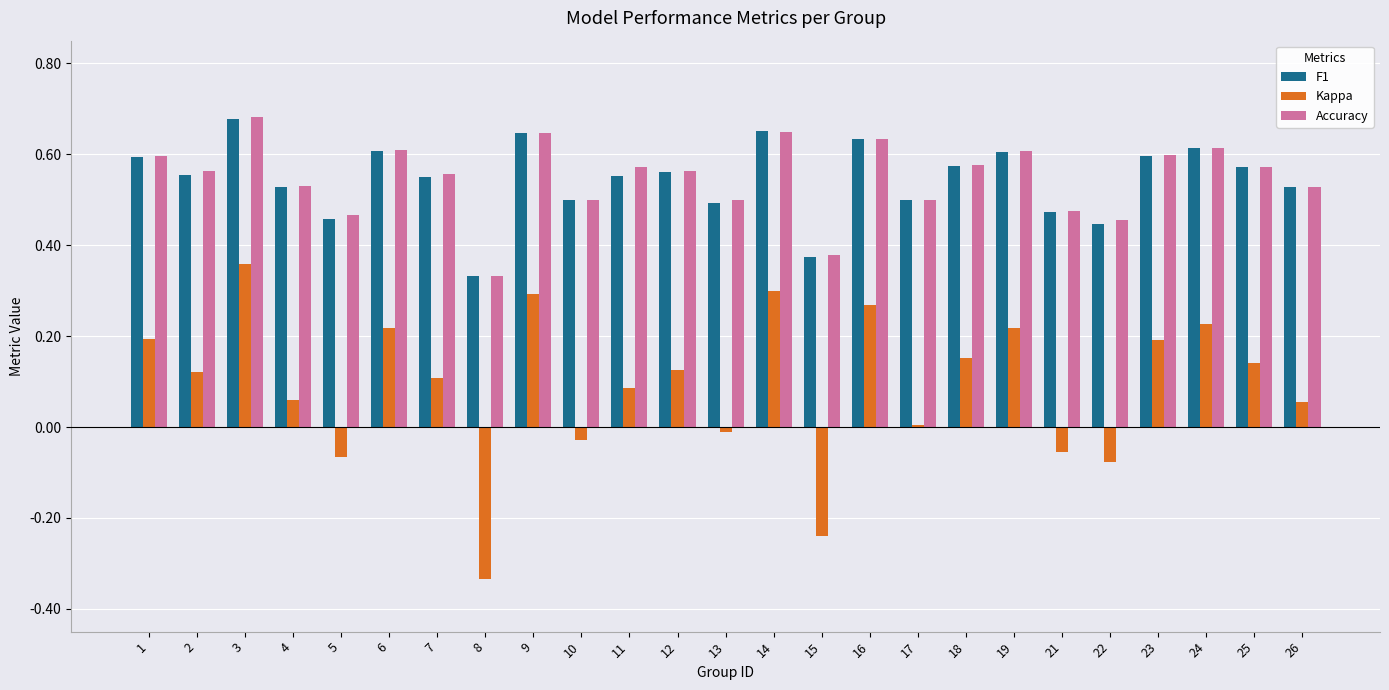

Is it true that Kappa equals 0.4 at 16?

False